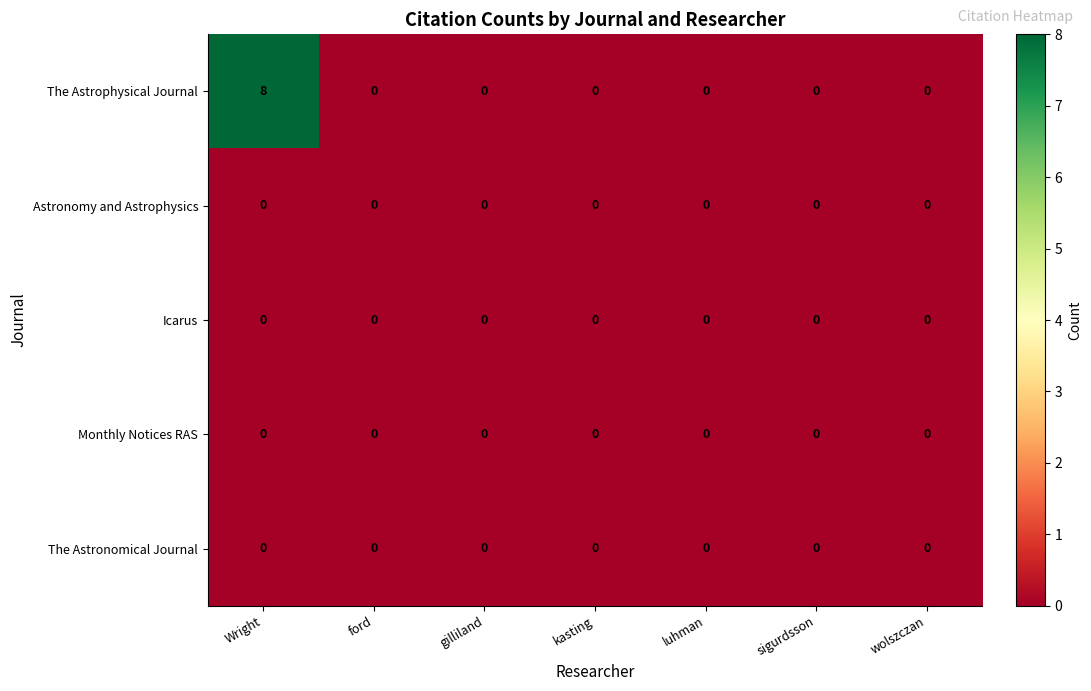

Between Wright and luhman, which series saw the biggest shift?

The Astrophysical Journal